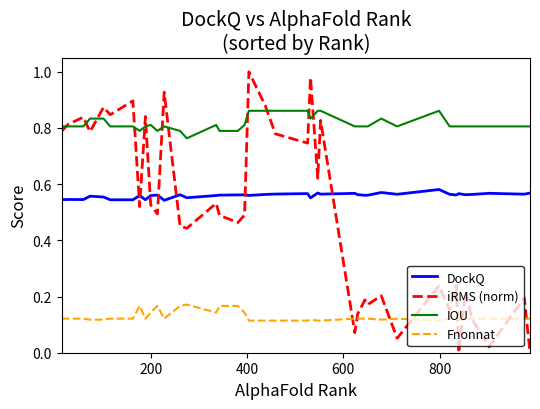

True or false: DockQ and Fnonnat cross at least once.

False